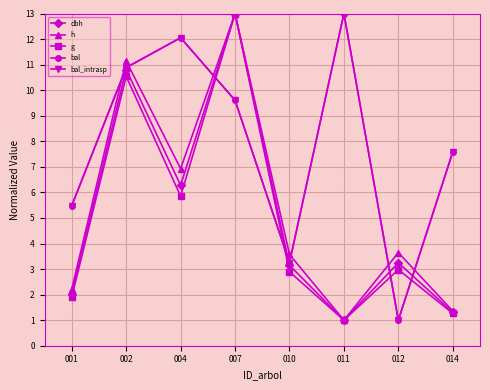

Which series has the widest spread of values?

dbh